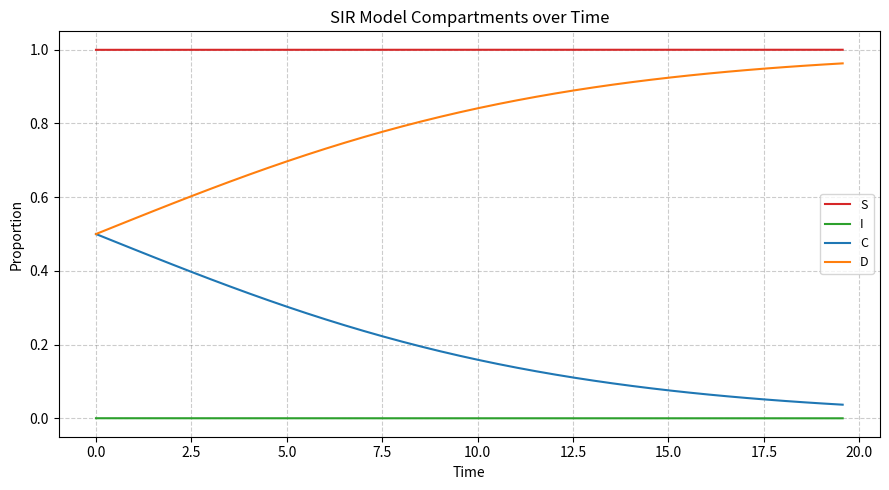

True or false: D and I cross at least once.

False